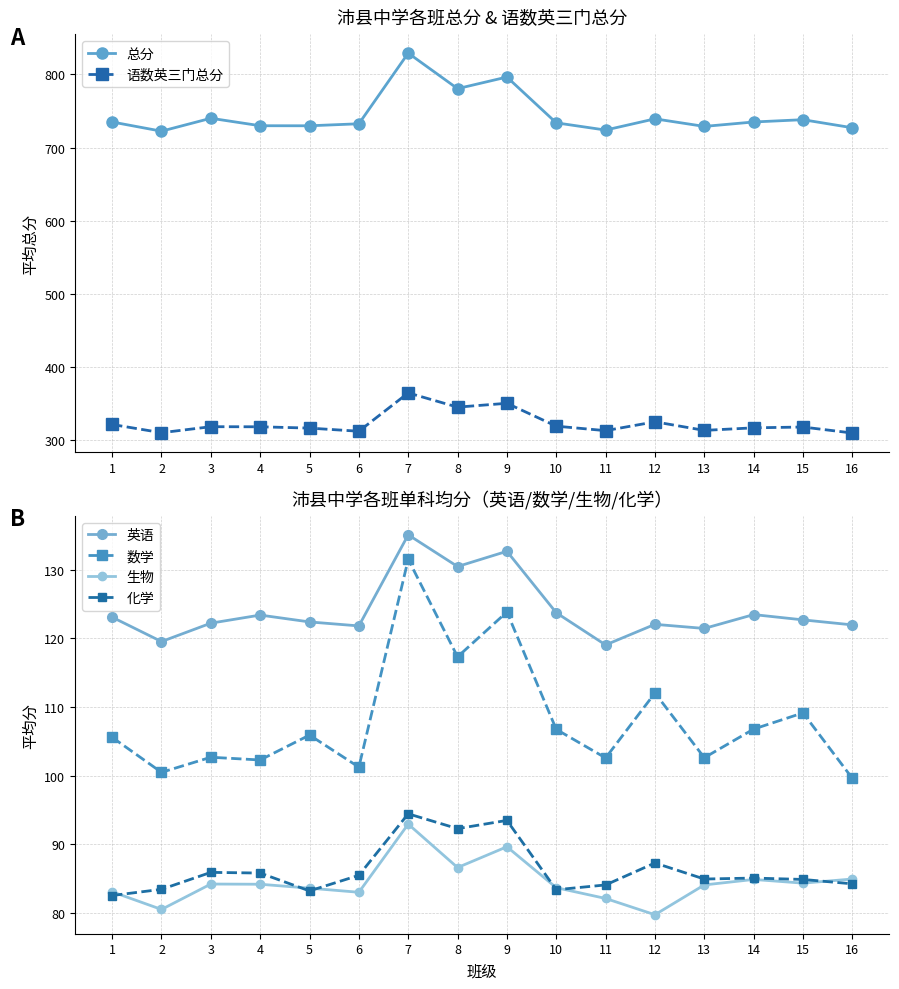

Rank the series by their maximum value, from lowest to highest.

生物, 化学, 数学, 英语, 语数英三门总分, 总分